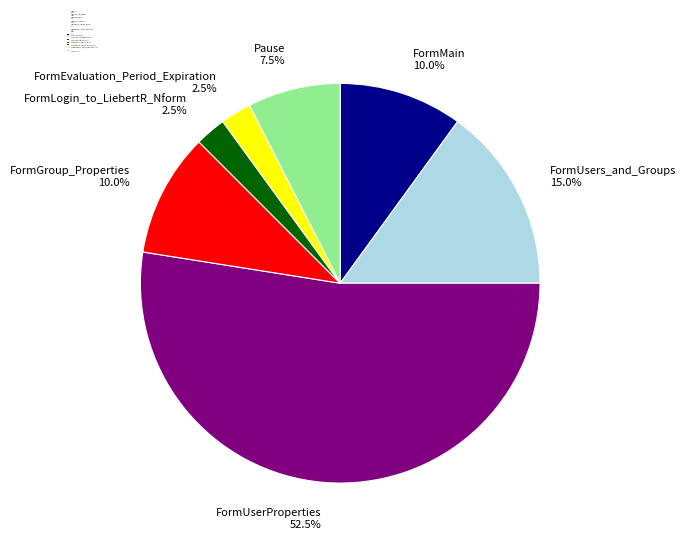

What is the largest slice in the pie chart?

FormUserProperties